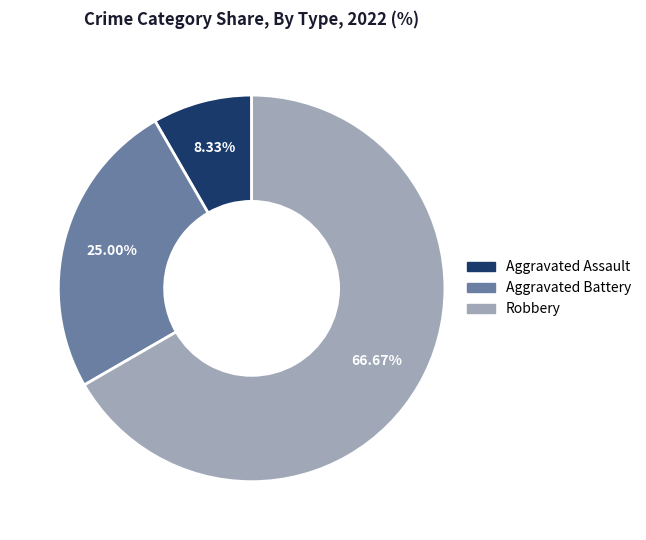

To the nearest percent, what portion does Aggravated Assault represent?

8%